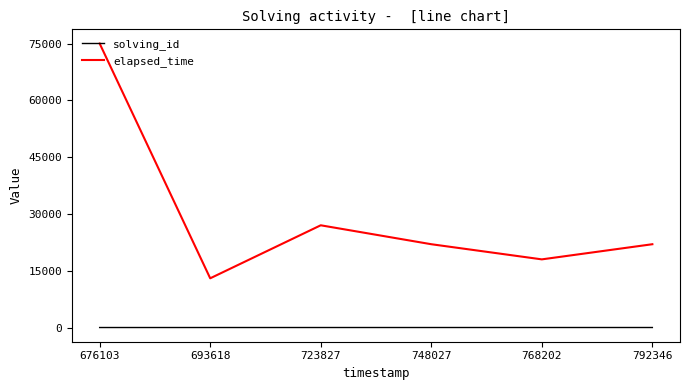

What are all the series names shown in the legend?

solving_id, elapsed_time